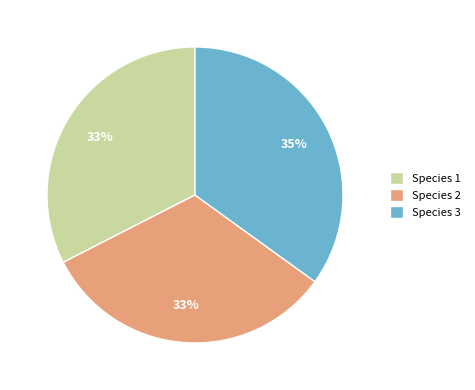

Which category has the biggest portion of the pie?

Species 3